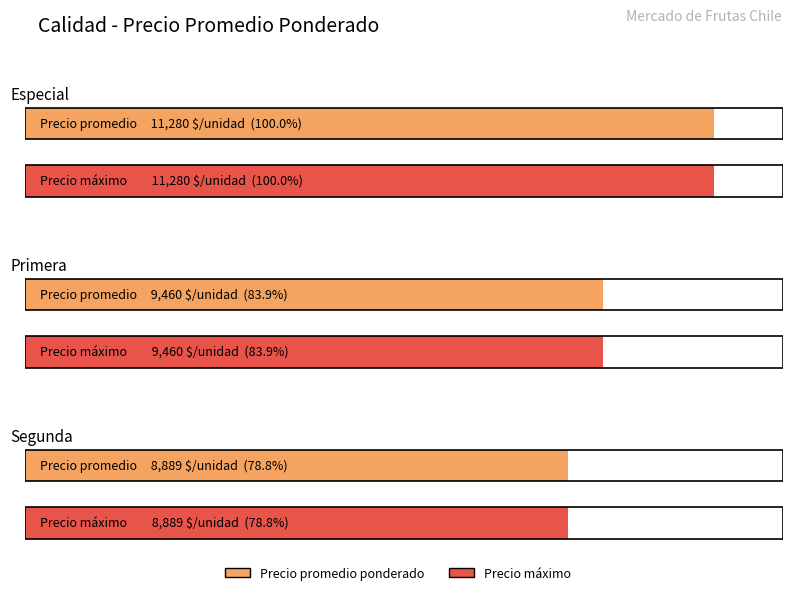

Which series has the widest spread of values?

Precio promedio ponderado